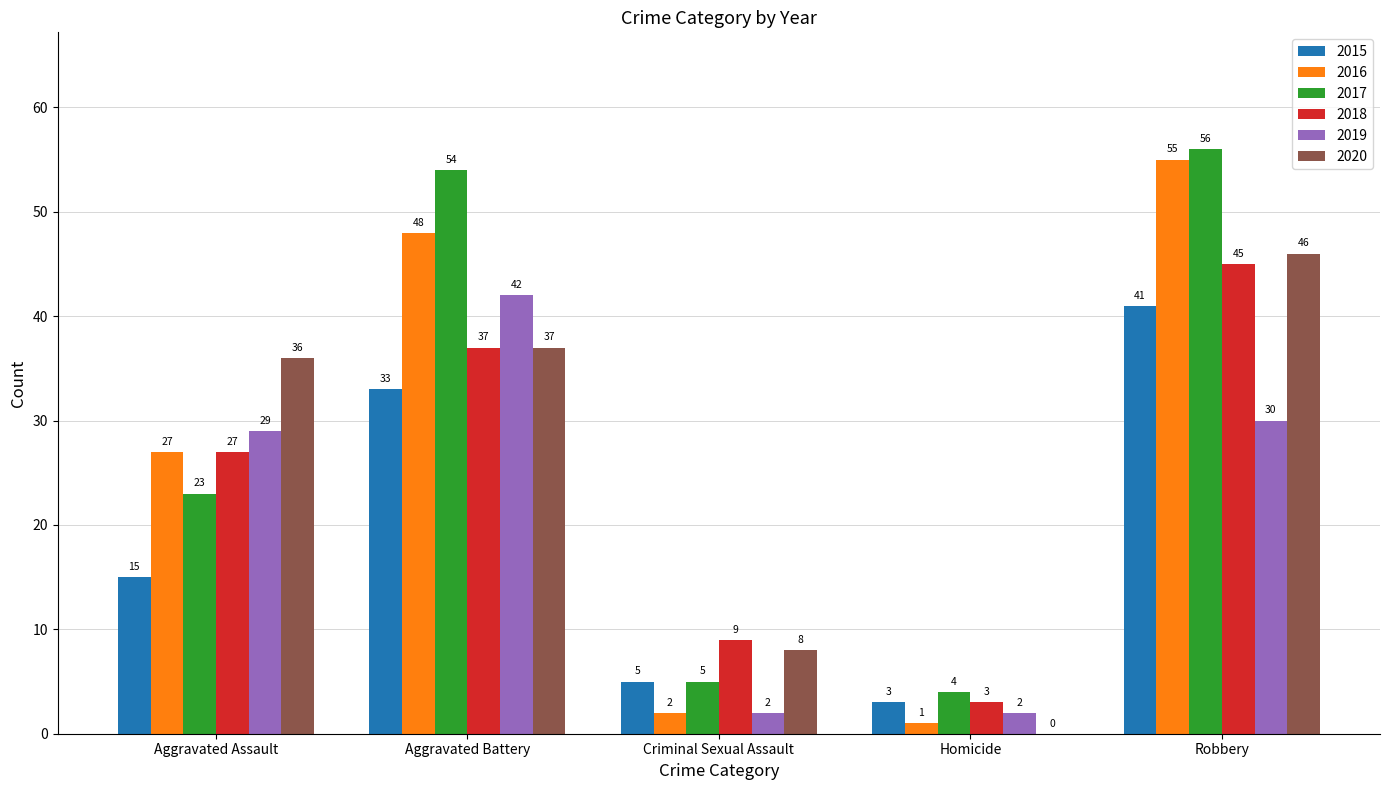

What are all the series names shown in the legend?

2015, 2016, 2017, 2018, 2019, 2020